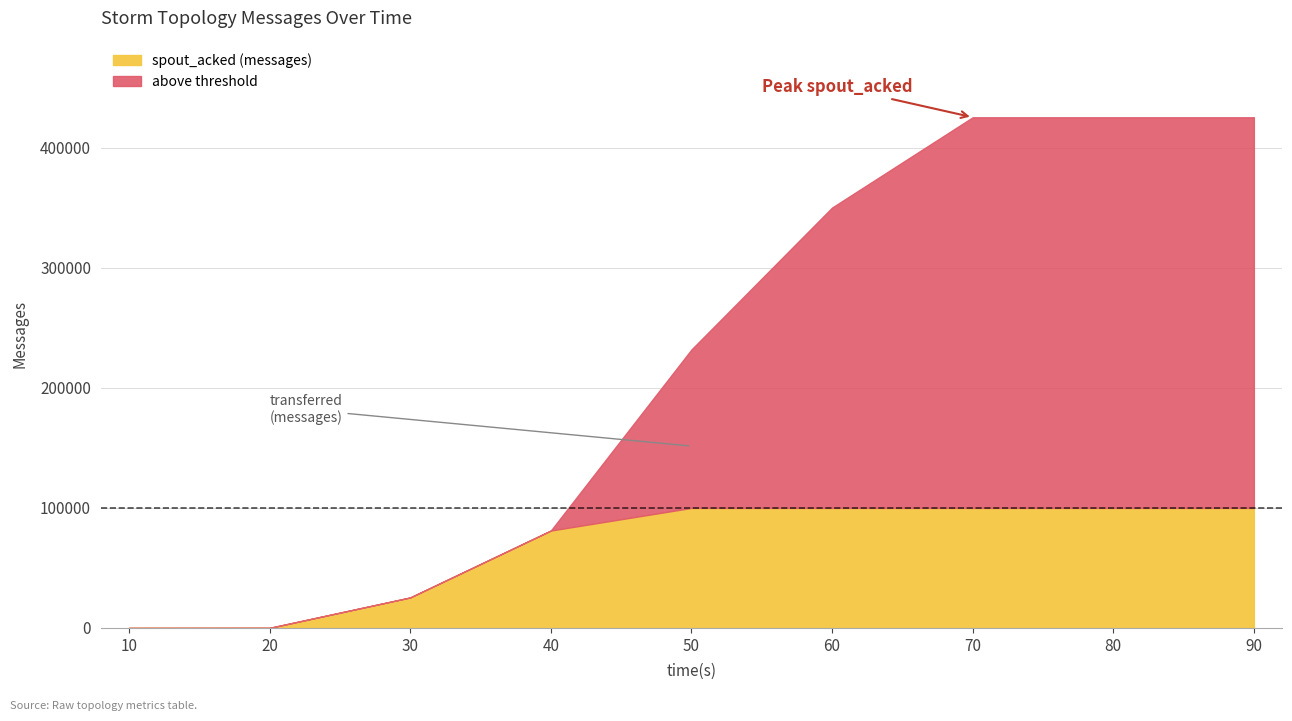

Which series changed the most between 30 and 40?

spout_acked (messages)